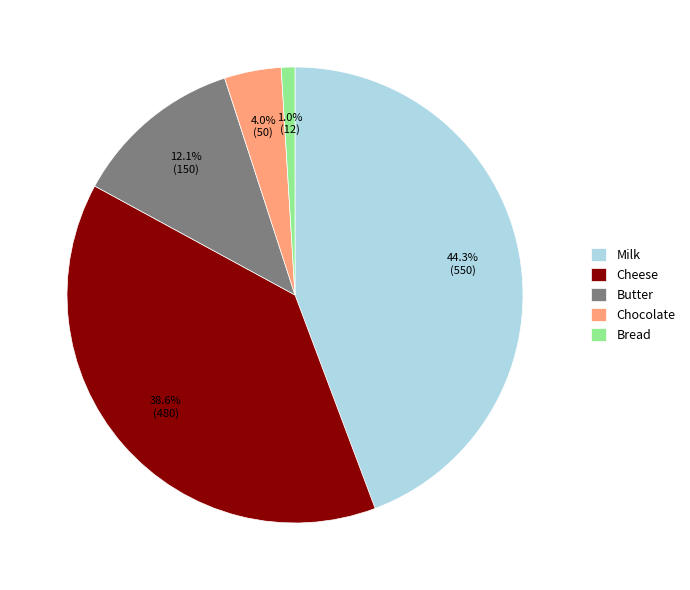

Is there a majority slice in this chart?

No